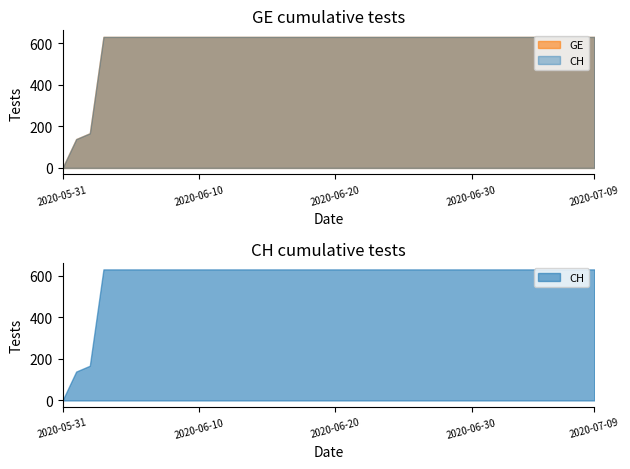

What position from the right is 2020-06-12?

28